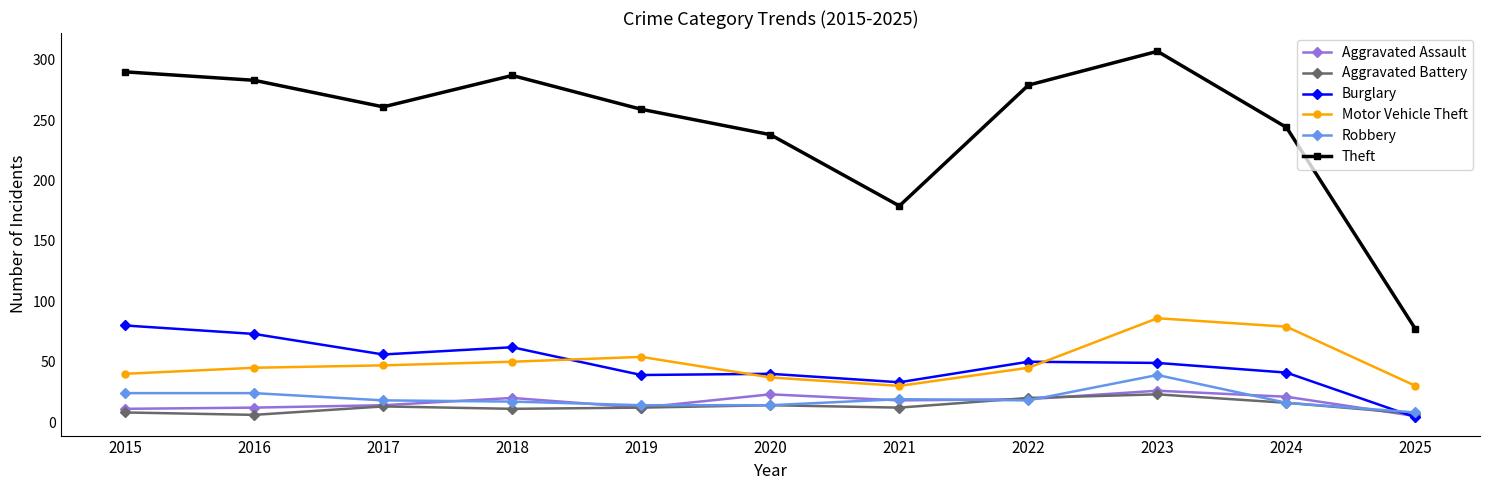

Where is the first local minimum for Theft?

2017